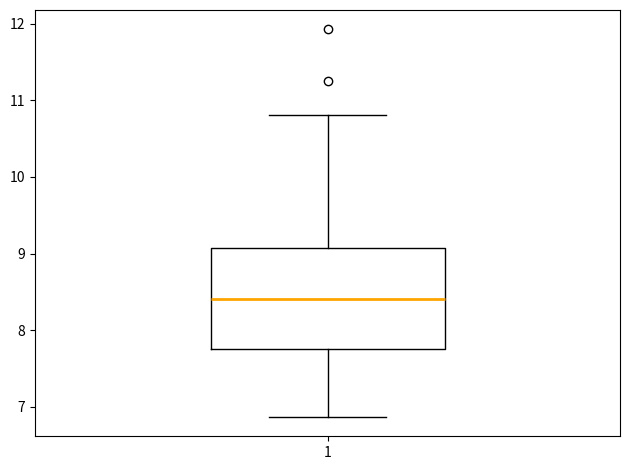

Transcribe this box plot: give where the median line is, the range the box spans, and where the two whiskers end, as read against the y-axis. The values are not printed on the chart, so give them approximately, as read against the axis.

median 8.4, box 7.8 to 9.1, whiskers 6.9 to 10.8